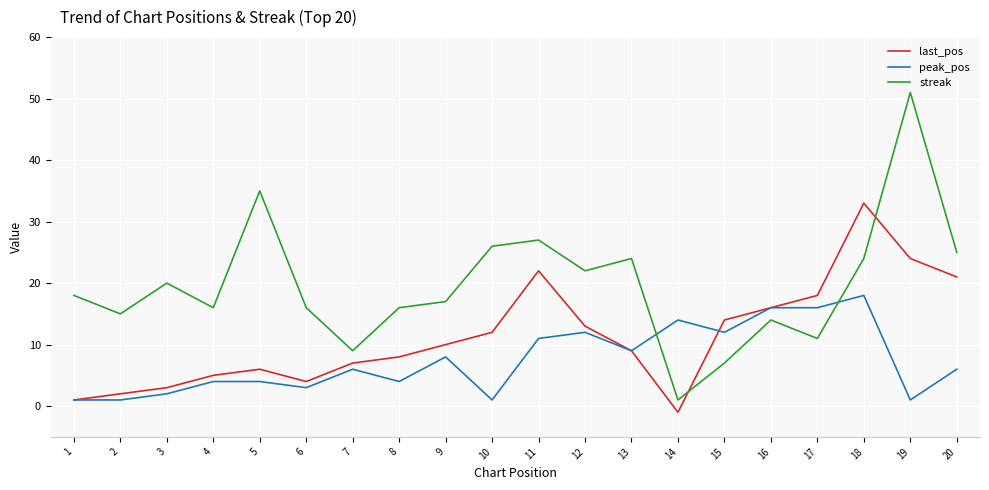

What is the maximum value for streak?

51